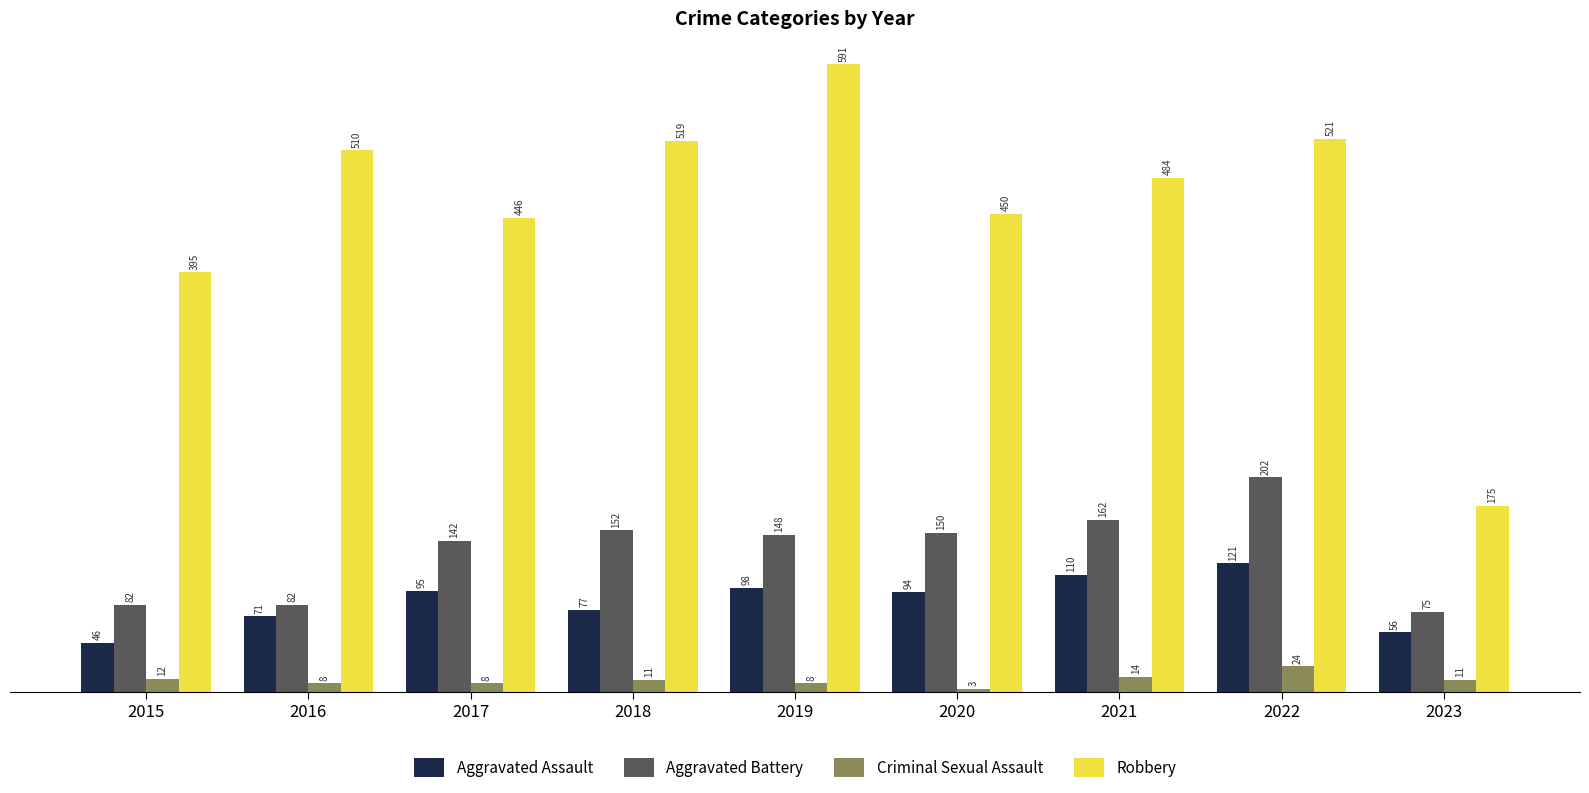

What is the approximate value of Aggravated Battery at 2022, to the nearest 50?

200